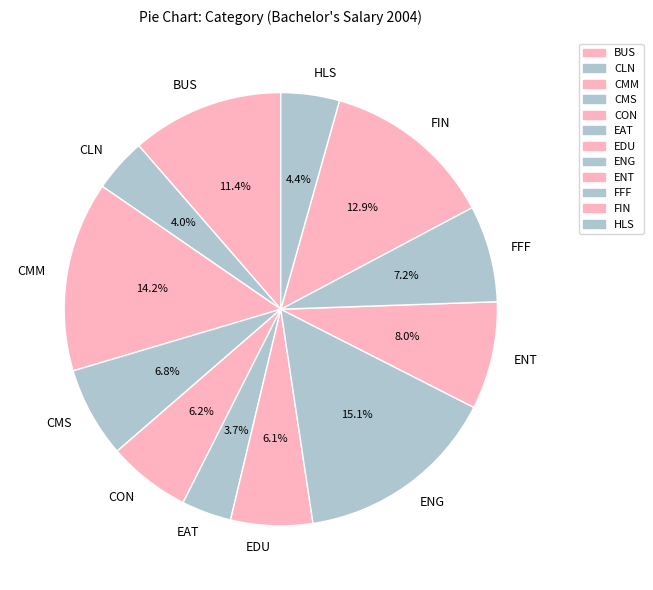

To the nearest percent, what portion does EAT represent?

4%